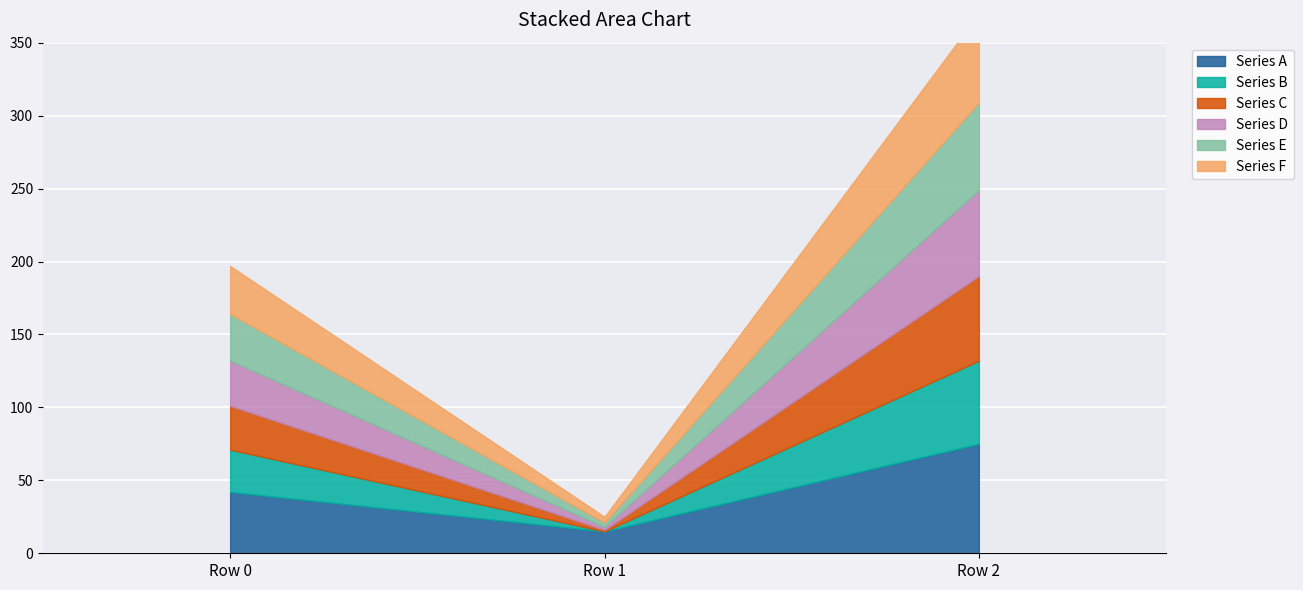

True or false: Series A has a value of 42 at Row 0.

True